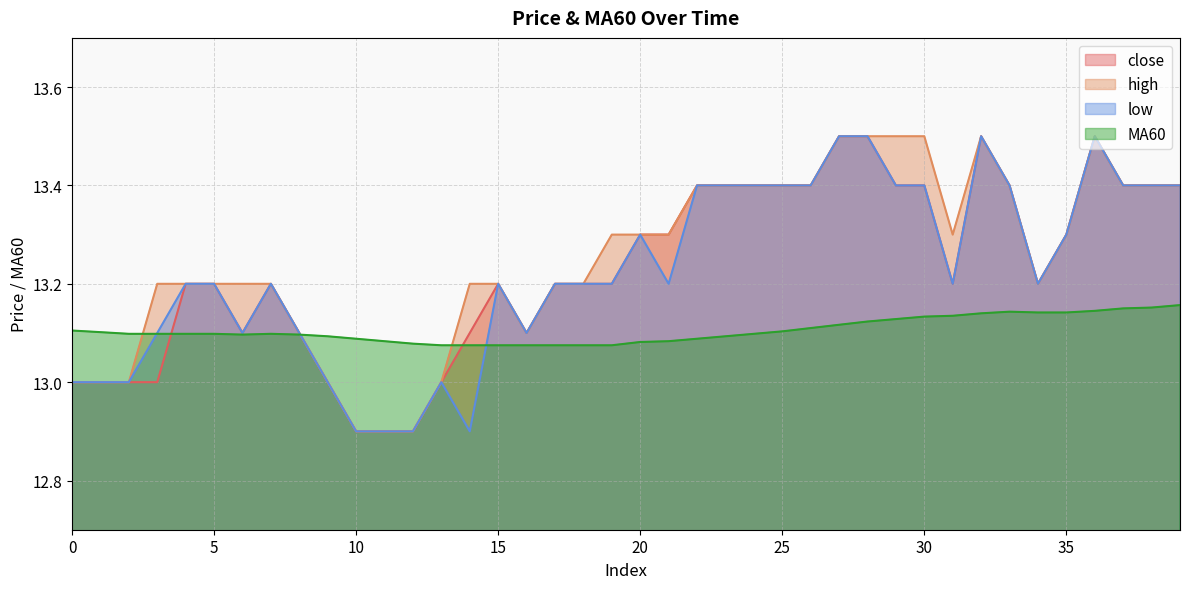

At which category does MA60 reach its first local peak?

7